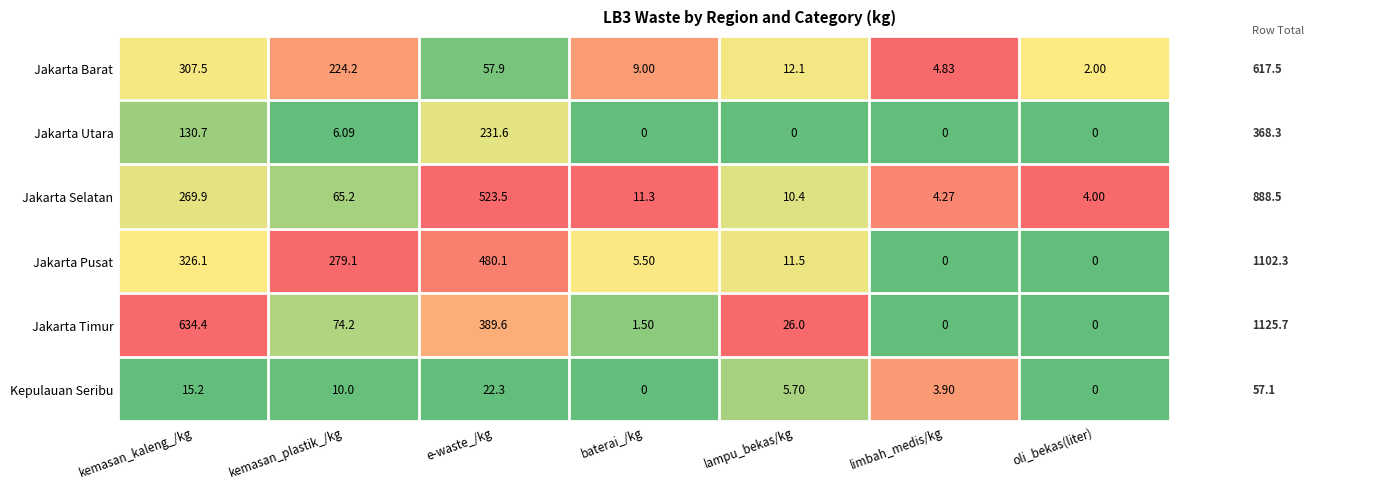

Count the number of categories in the chart.

7